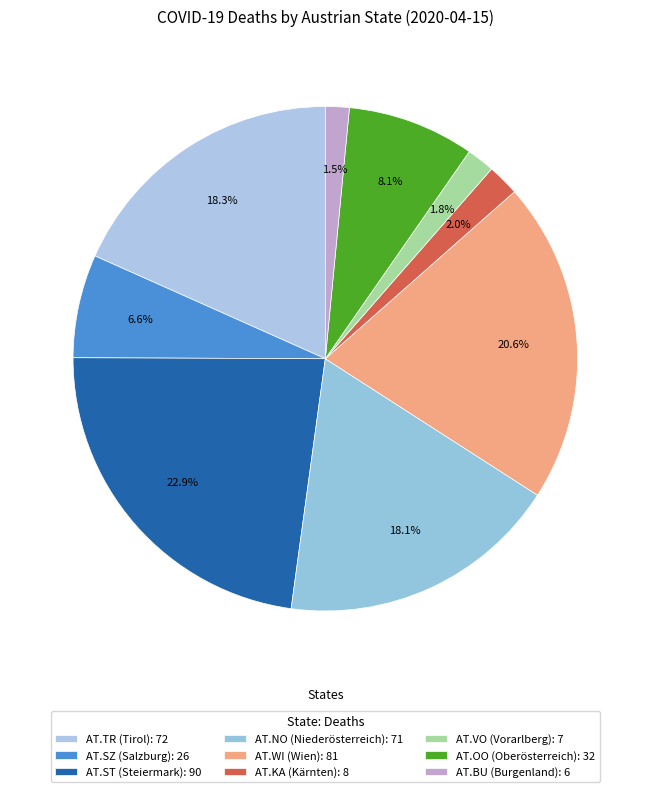

To the nearest percent, what is the difference between the AT.NO (Niederösterreich) and AT.SZ (Salzburg) slice percentages?

11%